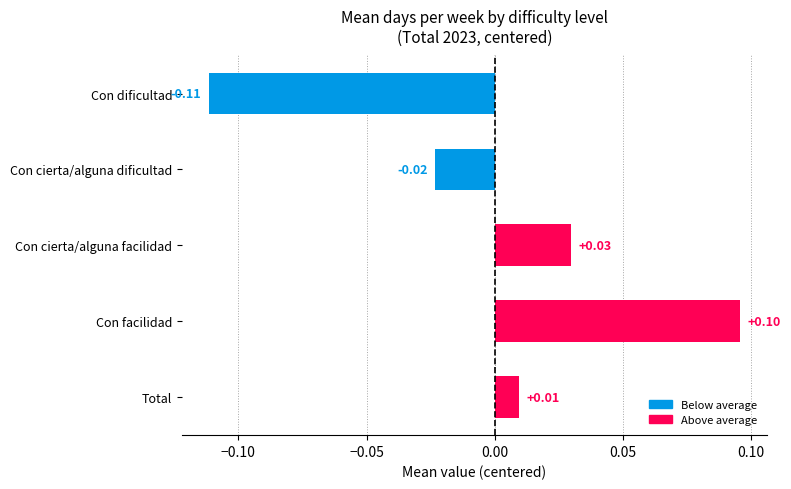

List the labels in order of value, smallest first.

Con dificultad, Con cierta/alguna dificultad, Total, Con cierta/alguna facilidad, Con facilidad